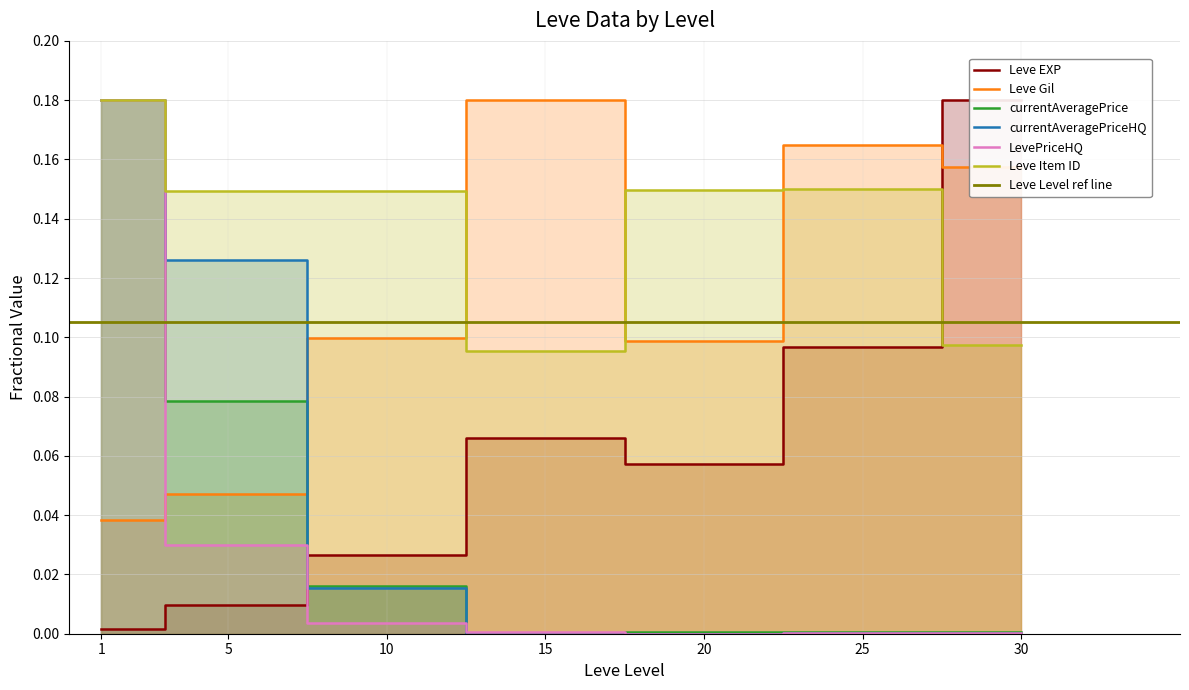

At which label is Leve Gil closest to 0?

1